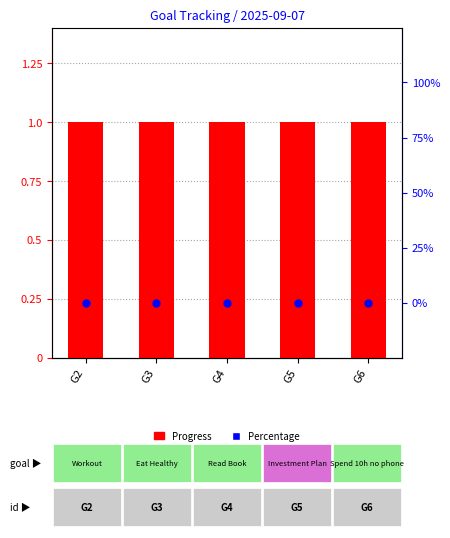

What is the total value across all series at G2?

1